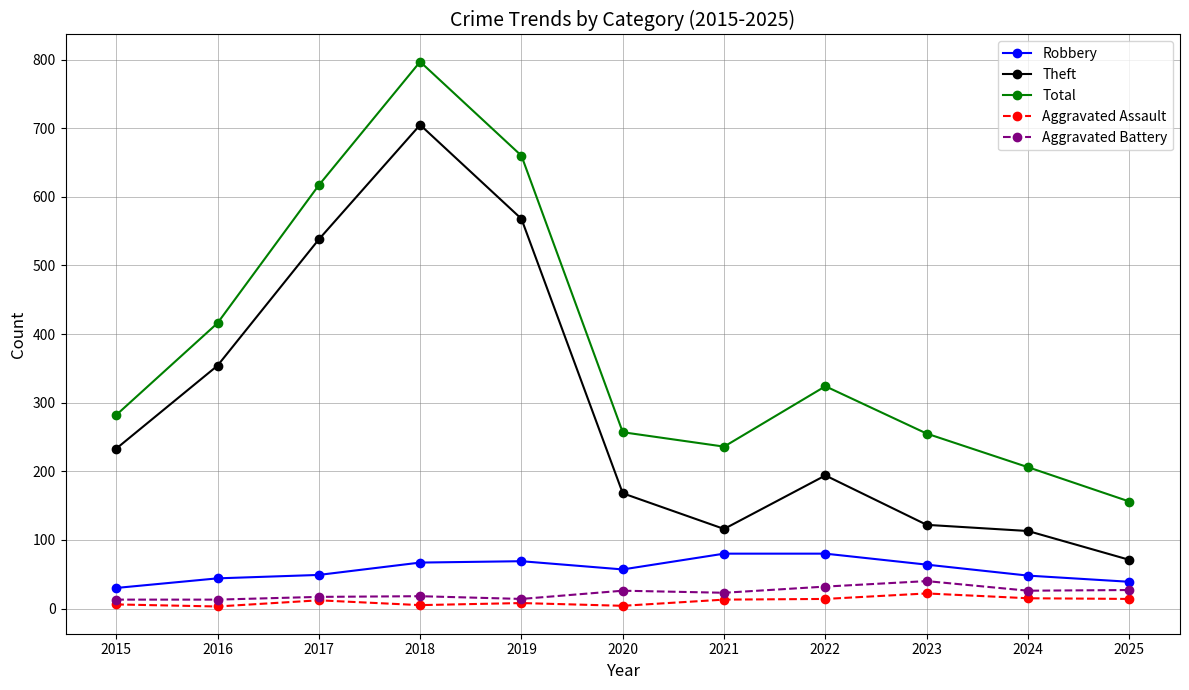

Which series has the widest spread of values?

Total